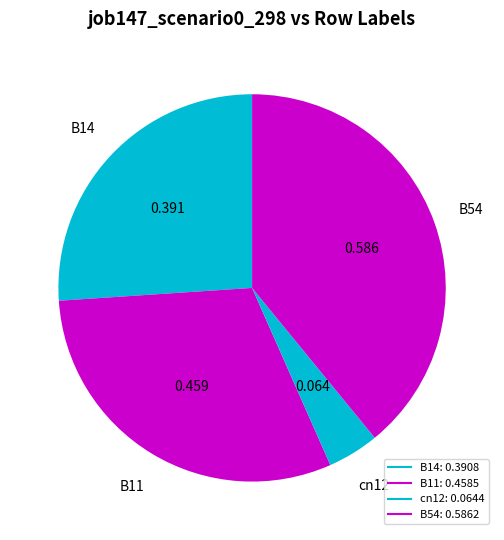

How many slices are in this pie chart?

4